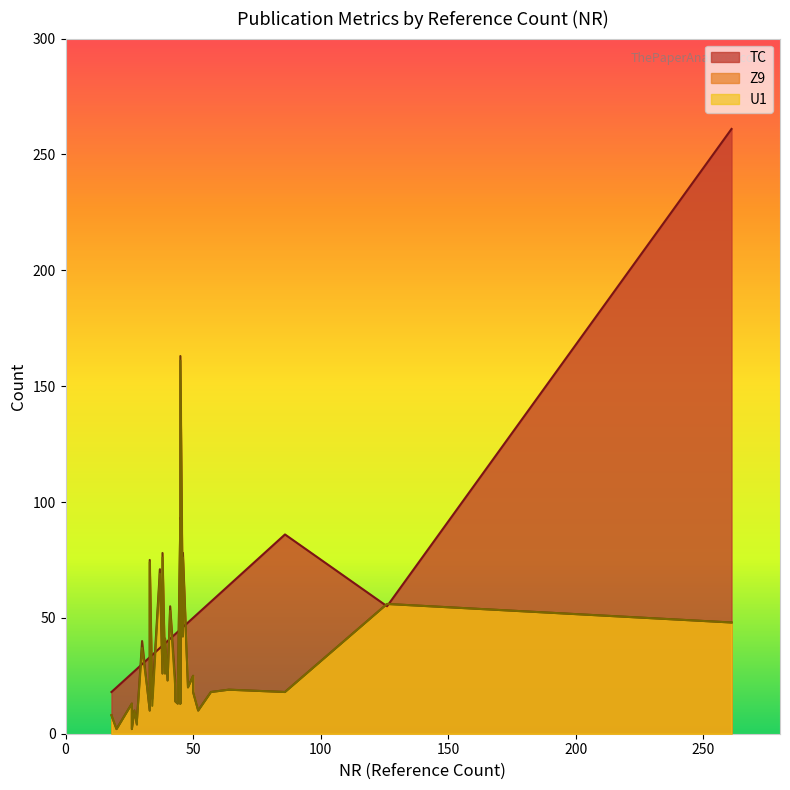

How many times do Z9 and TC cross each other?

17